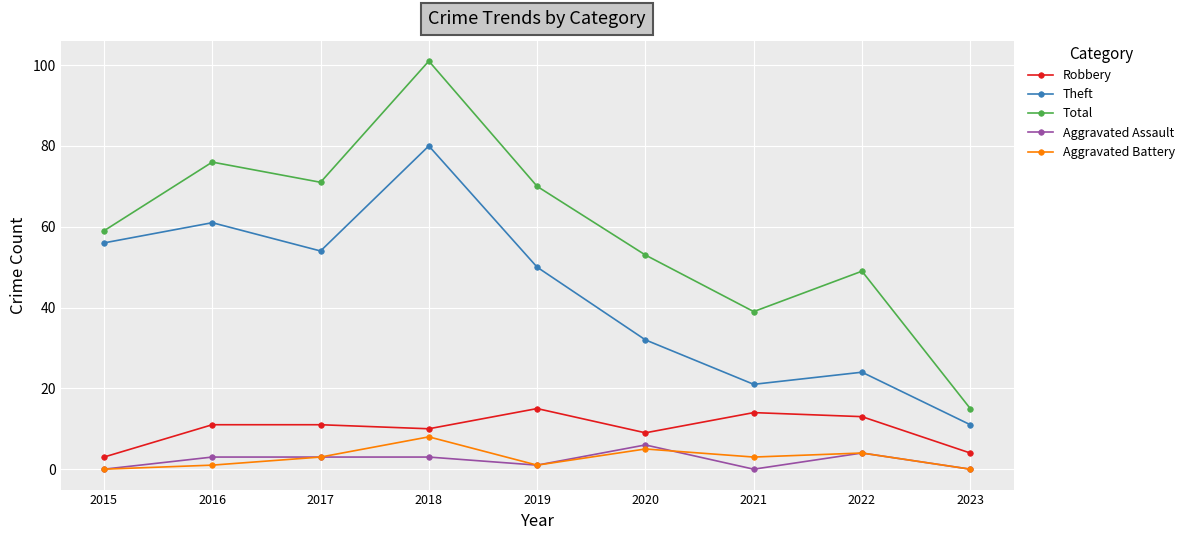

What is the average value of the Aggravated Battery series?

3